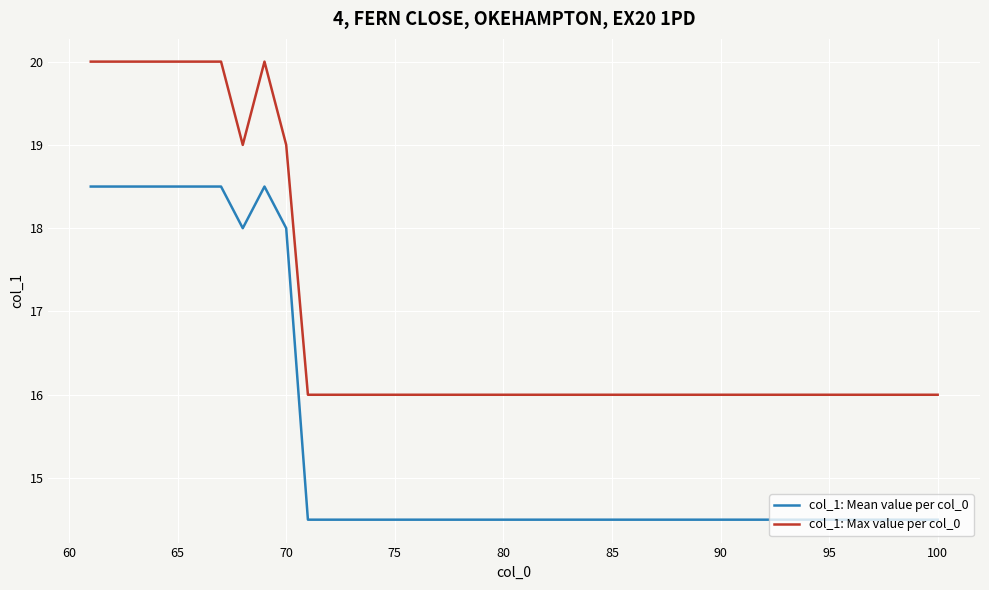

True or false: col_1: Max value per col_0 and col_1: Mean value per col_0 cross at least once.

False